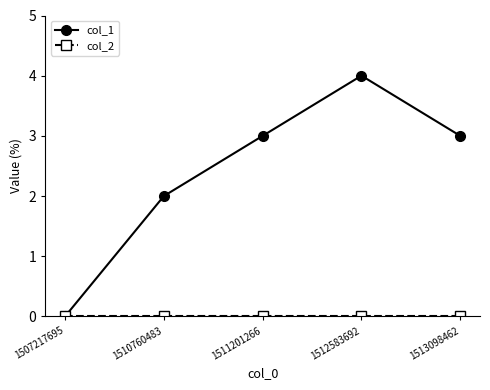

What is the greatest value displayed?

4